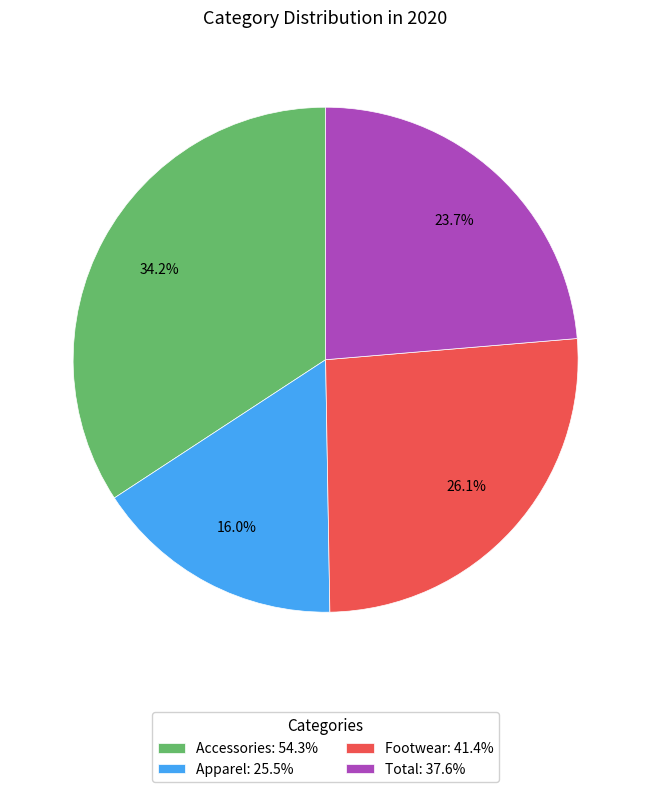

Combined, do Total and Accessories account for over 50%?

Yes